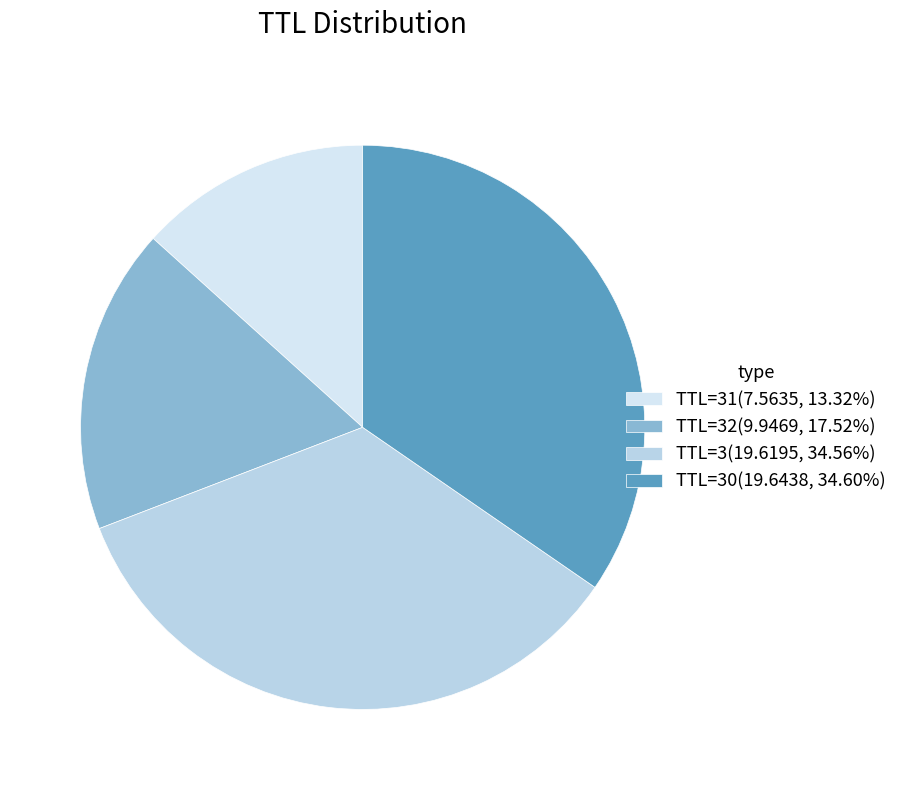

How many segments does this pie chart have?

4